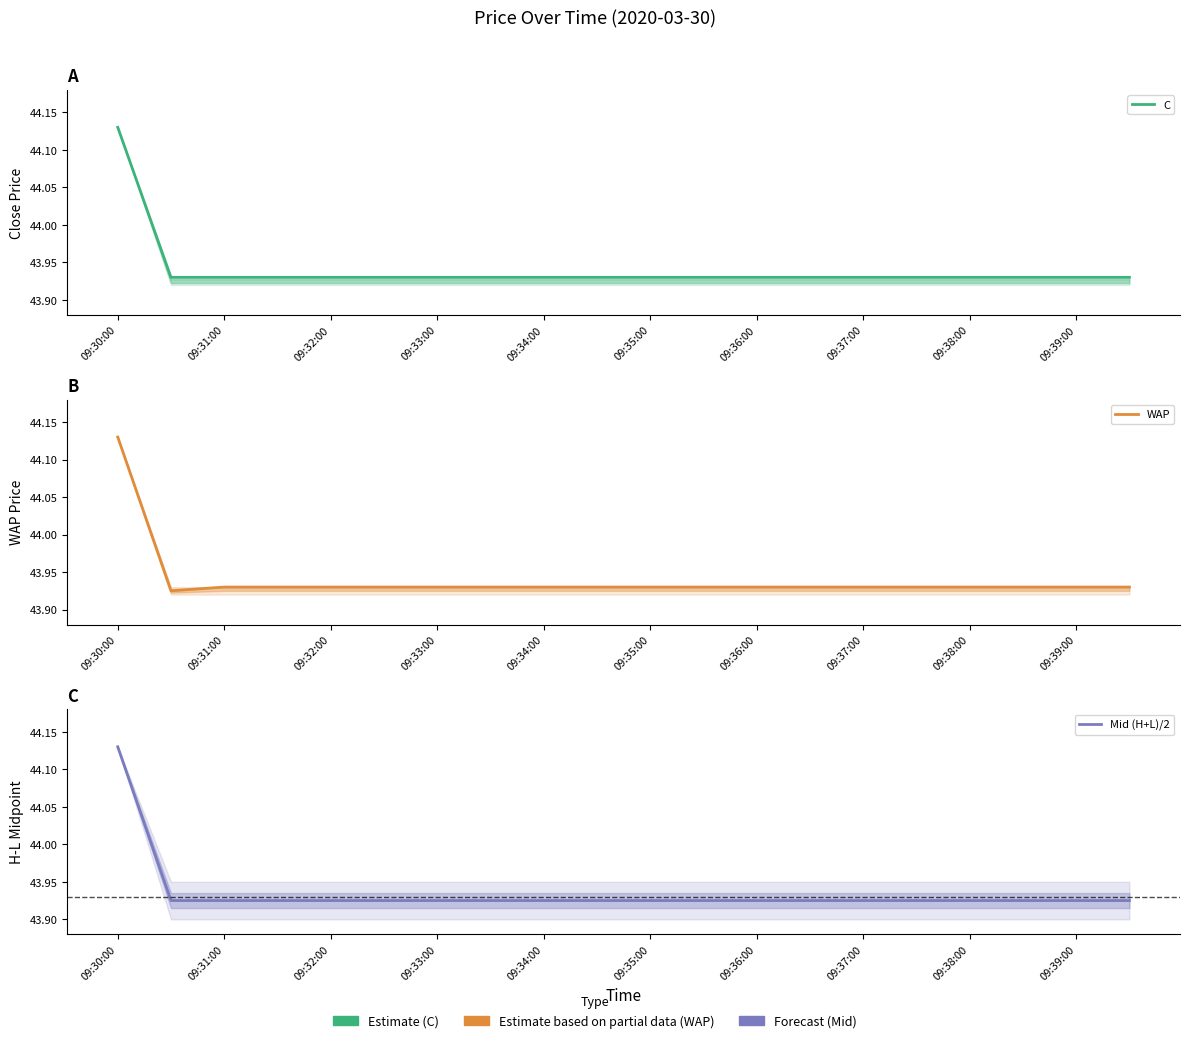

What is the value of the C point at the 18th from the left?

43.9